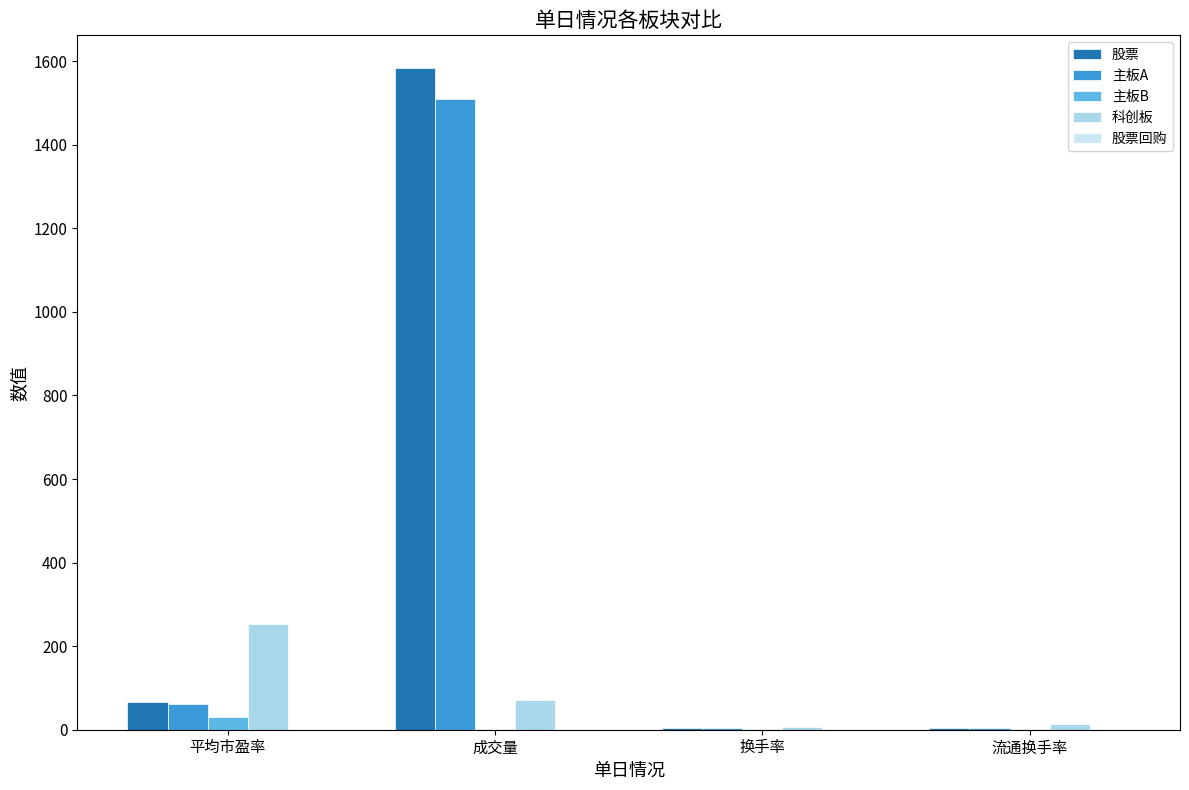

Which label corresponds to the largest value in the chart?

成交量